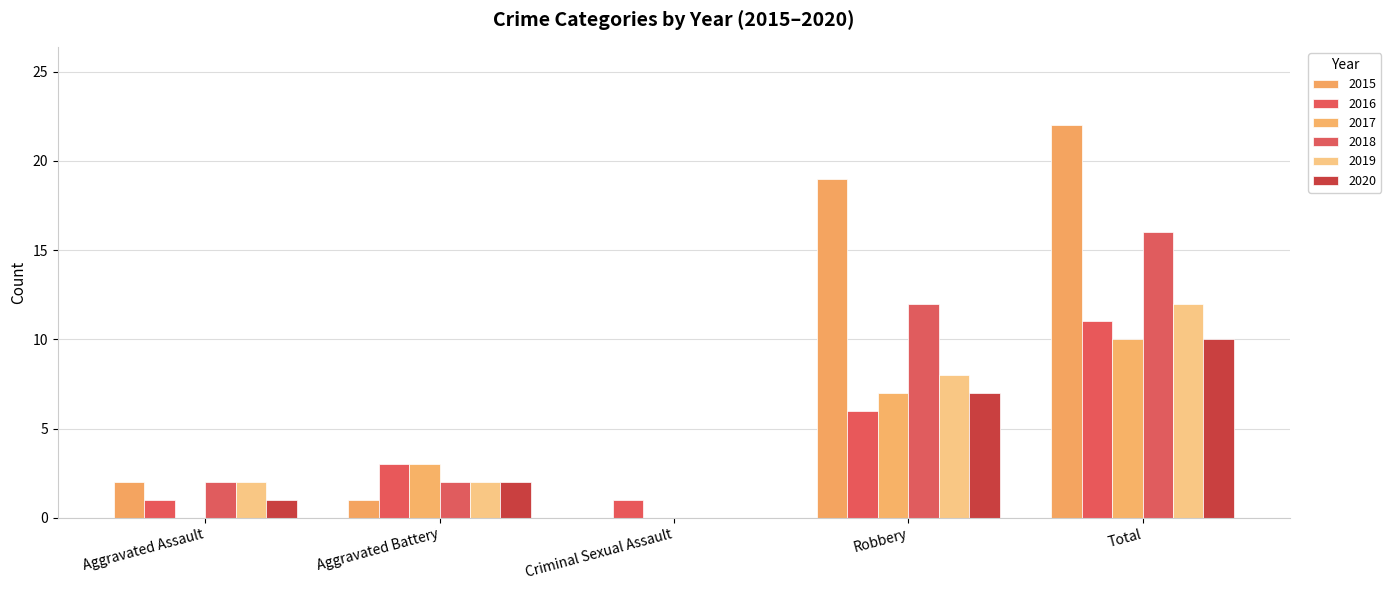

What value does the 2016 series have at Aggravated Assault?

1